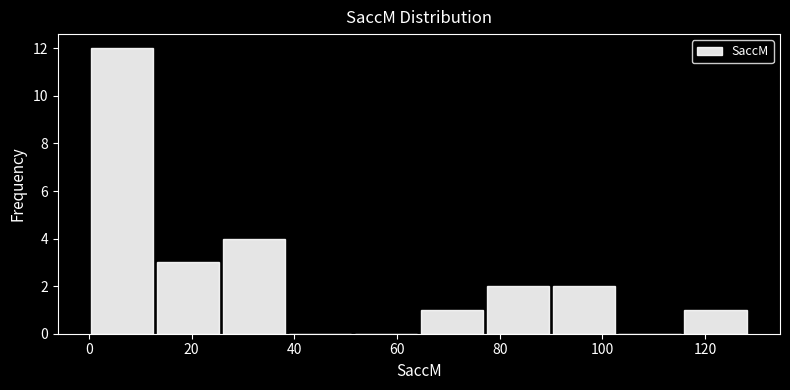

What is the height of the bar covering 116 to 128 on the x-axis? Neither the bar edges nor the heights are printed on the chart, so give them approximately, as read against the axes.

1